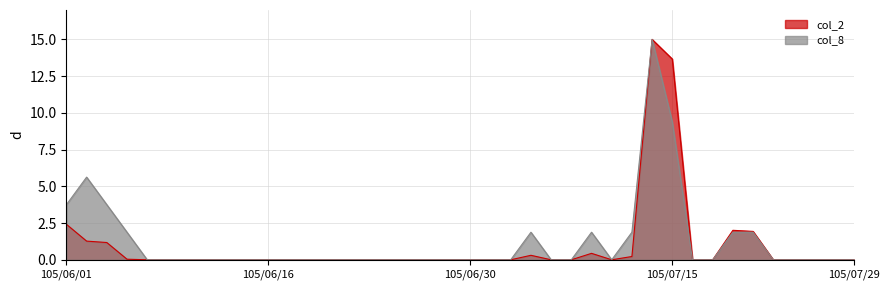

At which label is col_8 closest to 7?

105/06/02